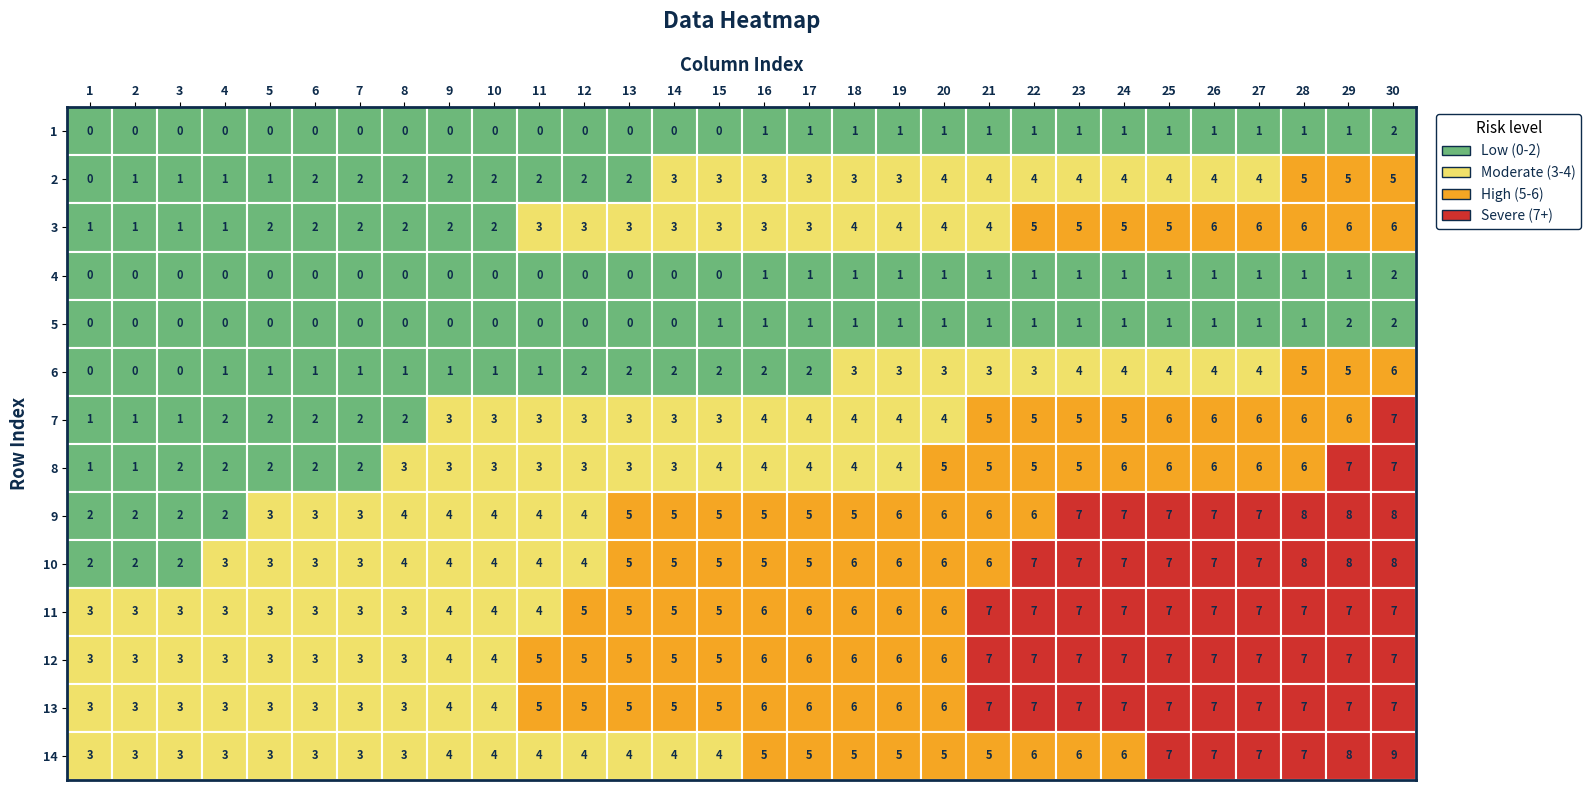

Reading right to left, list all the values displayed in this chart.

1: 3	3	3	3	2	2	1	1	0	0	0	1	0	0
2: 3	3	3	3	2	2	1	1	0	0	0	1	1	0
3: 3	3	3	3	2	2	2	1	0	0	0	1	1	0
4: 3	3	3	3	3	2	2	2	1	0	0	1	1	0
5: 3	3	3	3	3	3	2	2	1	0	0	2	1	0
6: 3	3	3	3	3	3	2	2	1	0	0	2	2	0
7: 3	3	3	3	3	3	2	2	1	0	0	2	2	0
8: 3	3	3	3	4	4	3	2	1	0	0	2	2	0
9: 4	4	4	4	4	4	3	3	1	0	0	2	2	0
10: 4	4	4	4	4	4	3	3	1	0	0	2	2	0
11: 4	5	5	4	4	4	3	3	1	0	0	3	2	0
12: 4	5	5	5	4	4	3	3	2	0	0	3	2	0
13: 4	5	5	5	5	5	3	3	2	0	0	3	2	0
14: 4	5	5	5	5	5	3	3	2	0	0	3	3	0
15: 4	5	5	5	5	5	4	3	2	1	0	3	3	0
16: 5	6	6	6	5	5	4	4	2	1	1	3	3	1
17: 5	6	6	6	5	5	4	4	2	1	1	3	3	1
18: 5	6	6	6	6	5	4	4	3	1	1	4	3	1
19: 5	6	6	6	6	6	4	4	3	1	1	4	3	1
20: 5	6	6	6	6	6	5	4	3	1	1	4	4	1
21: 5	7	7	7	6	6	5	5	3	1	1	4	4	1
22: 6	7	7	7	7	6	5	5	3	1	1	5	4	1
23: 6	7	7	7	7	7	5	5	4	1	1	5	4	1
24: 6	7	7	7	7	7	6	5	4	1	1	5	4	1
25: 7	7	7	7	7	7	6	6	4	1	1	5	4	1
26: 7	7	7	7	7	7	6	6	4	1	1	6	4	1
27: 7	7	7	7	7	7	6	6	4	1	1	6	4	1
28: 7	7	7	7	8	8	6	6	5	1	1	6	5	1
29: 8	7	7	7	8	8	7	6	5	2	1	6	5	1
30: 9	7	7	7	8	8	7	7	6	2	2	6	5	2